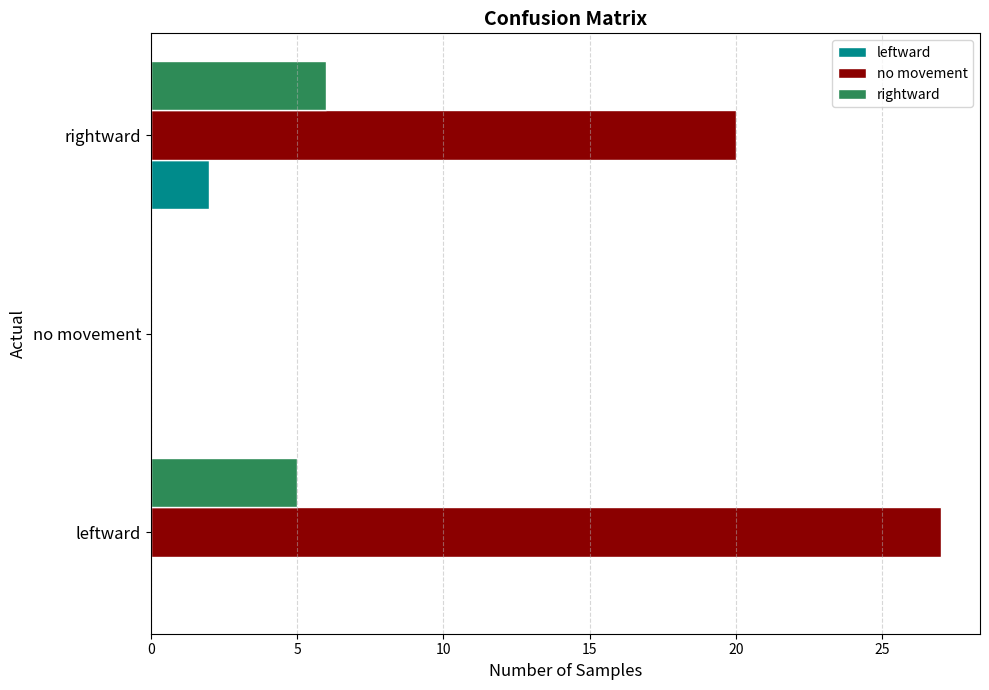

How many data points does each series have?

3